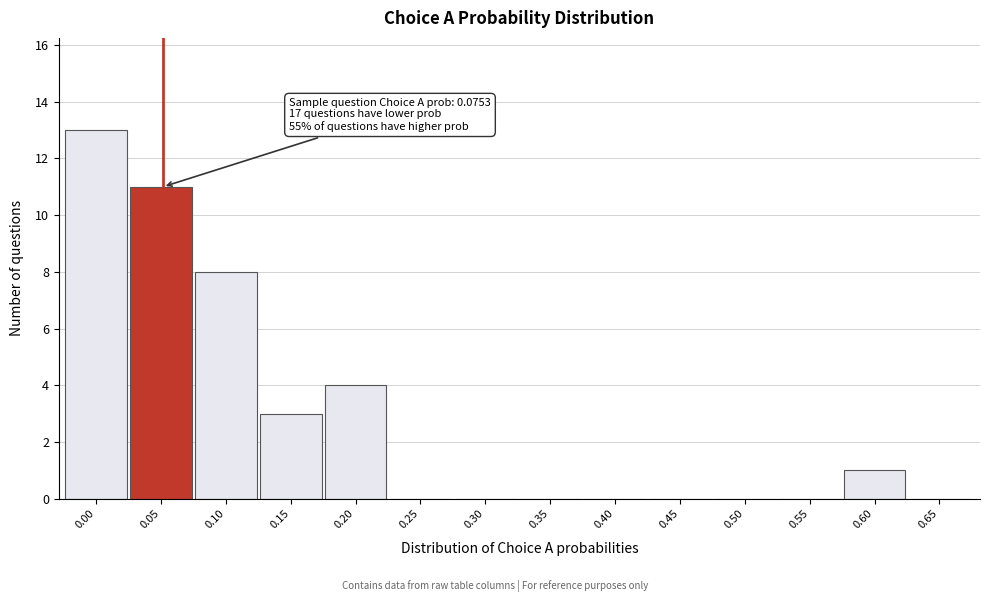

Reading right to left, extract all data points from this chart.

0.65=0	0.60=1	0.55=0	0.50=0	0.45=0	0.40=0	0.35=0	0.30=0	0.25=0	0.20=4	0.15=3	0.10=8	0.05=11	0.00=13